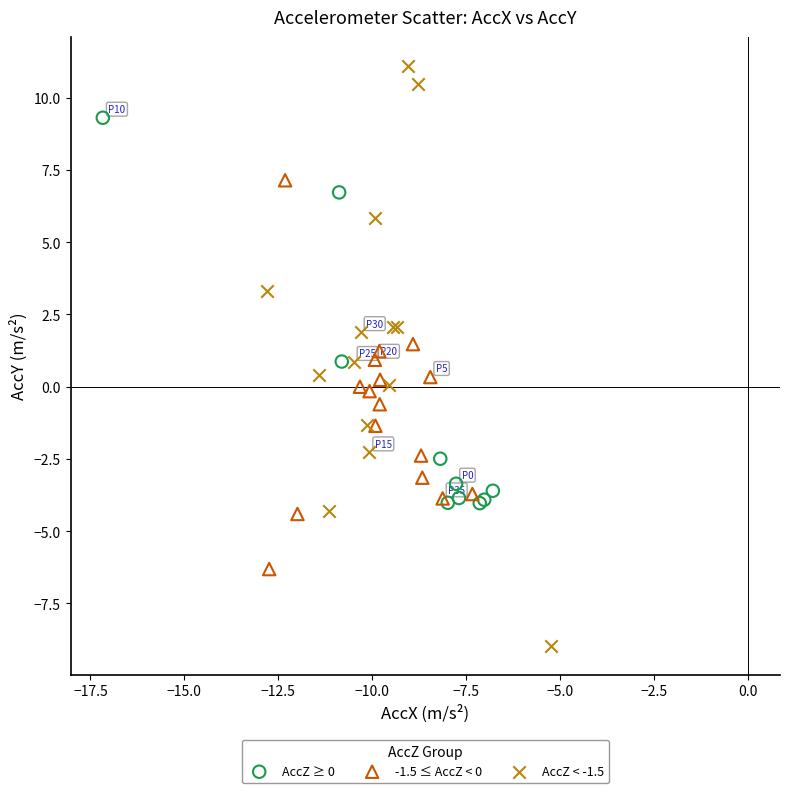

Which series has the largest Y range (max minus min)?

AccZ < -1.5